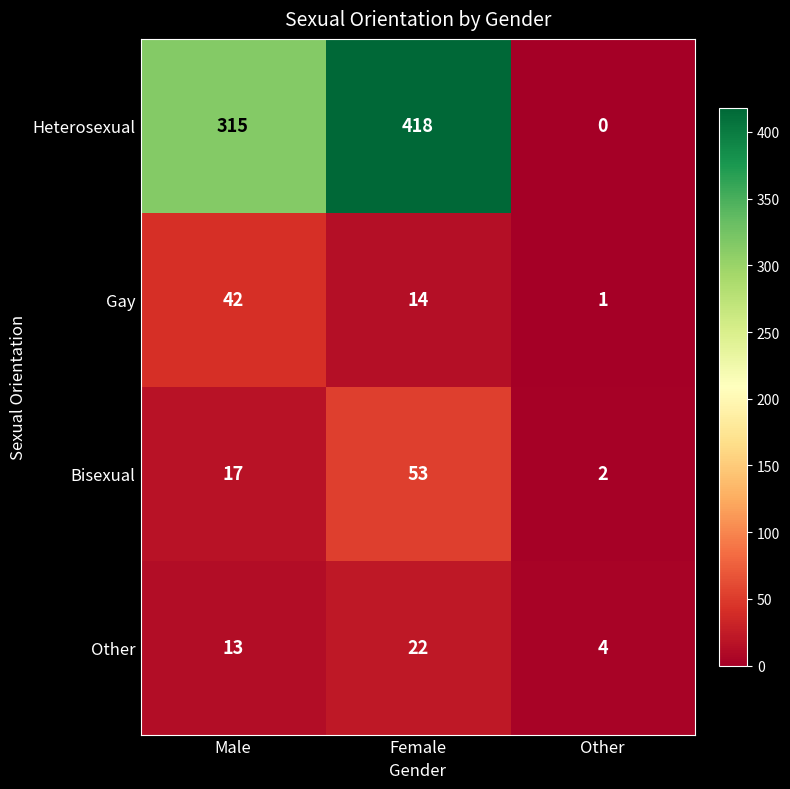

True or false: Gay has a value of 0 at Other.

False